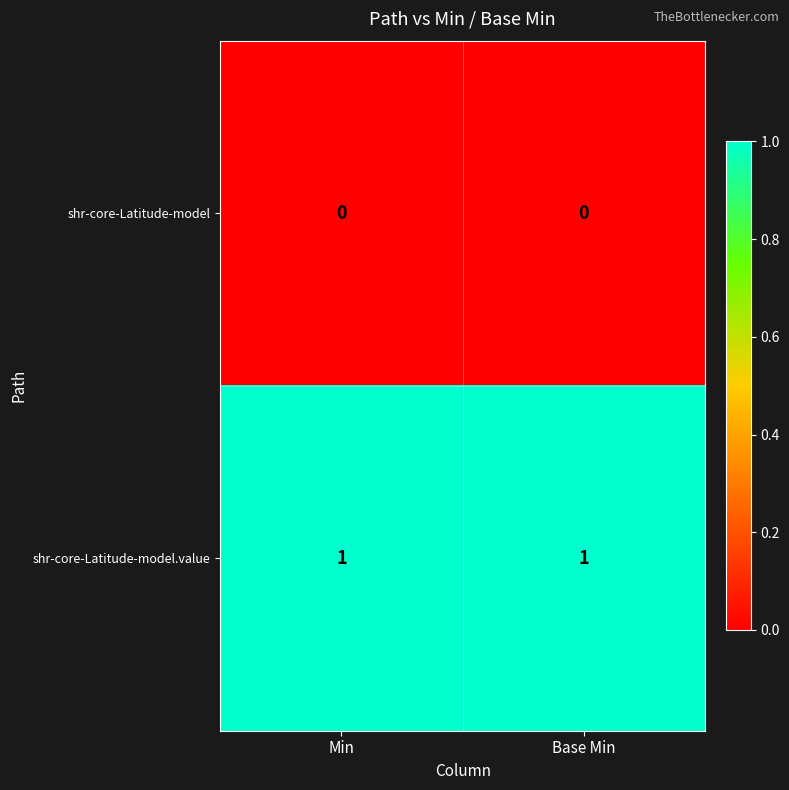

Rank the series at Base Min from lowest to highest value.

shr-core-Latitude-model, shr-core-Latitude-model.value